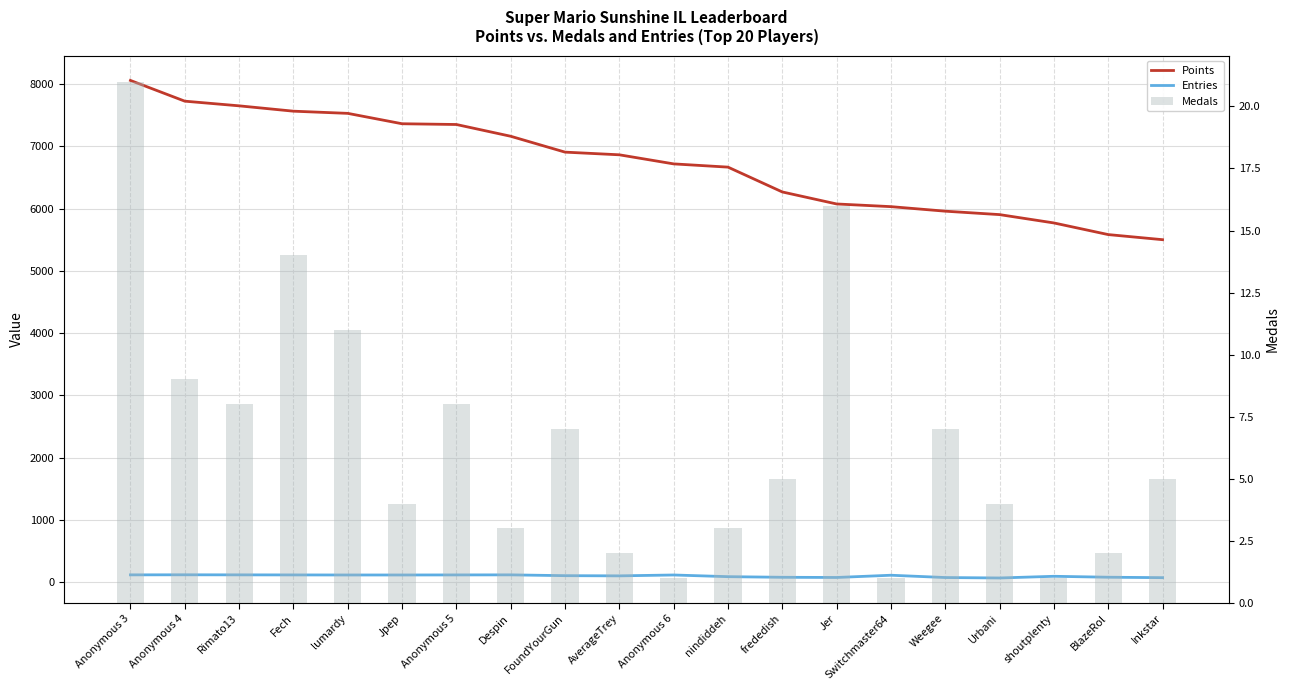

What is the difference between the second highest and minimum values in the Points series?

2226